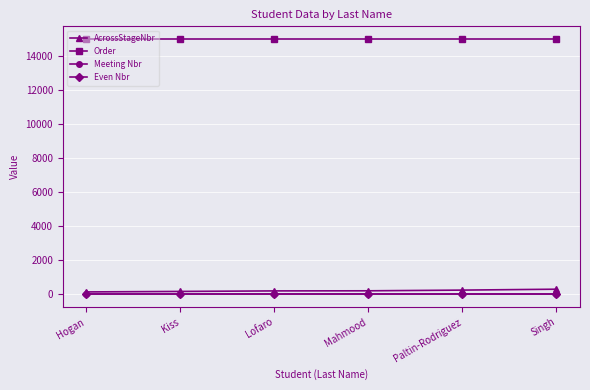

True or false: Order and AcrossStageNbr cross at least once.

False